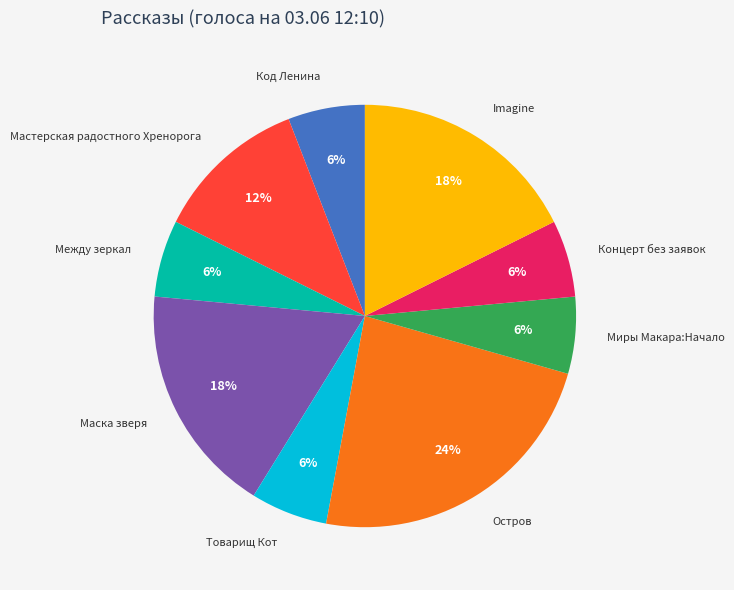

Is Остров the majority of the pie?

No